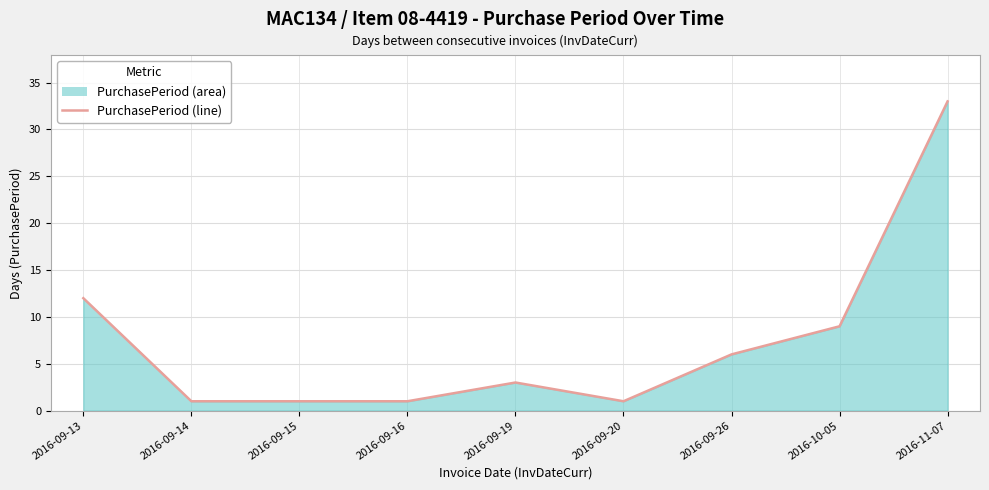

What is the minimum value shown in the chart?

1